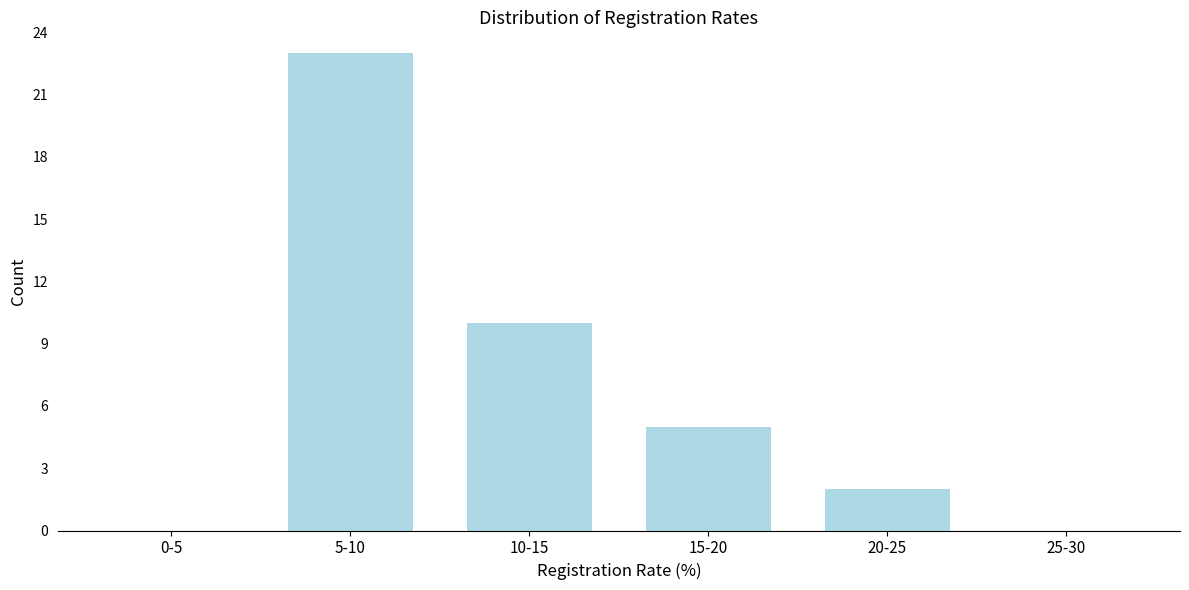

Reading left to right, what are all the values shown in this chart?

0-5=0	5-10=23	10-15=10	15-20=5	20-25=2	25-30=0